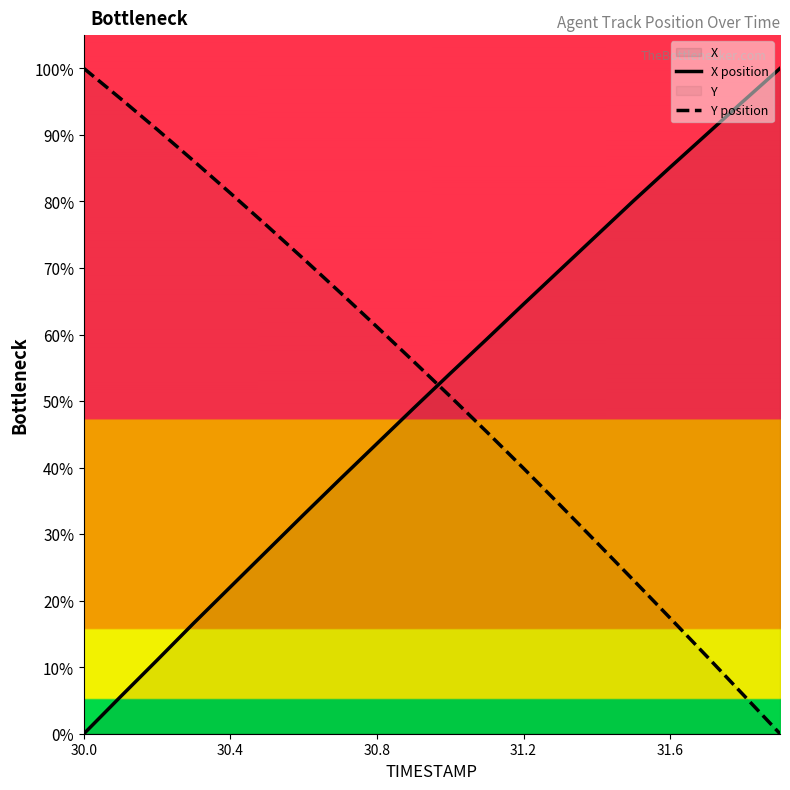

How many times do Y position and X position cross each other?

1